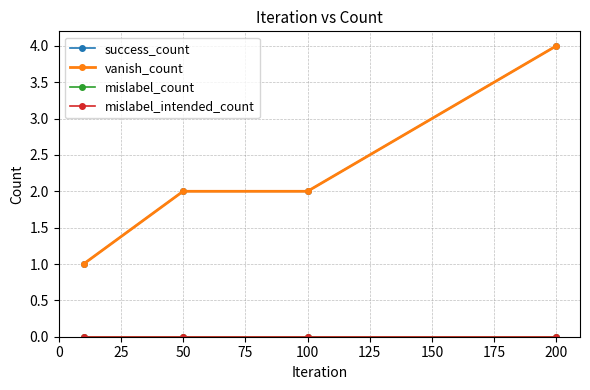

Does the chart have visible grid lines?

Yes